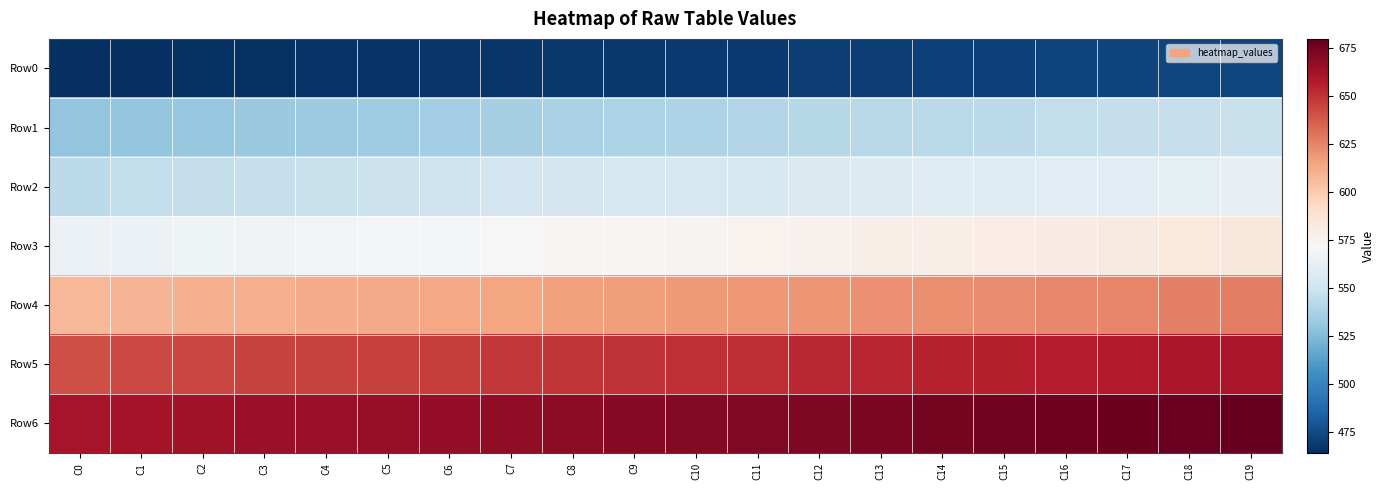

Which series has the largest total across all categories?

Row6